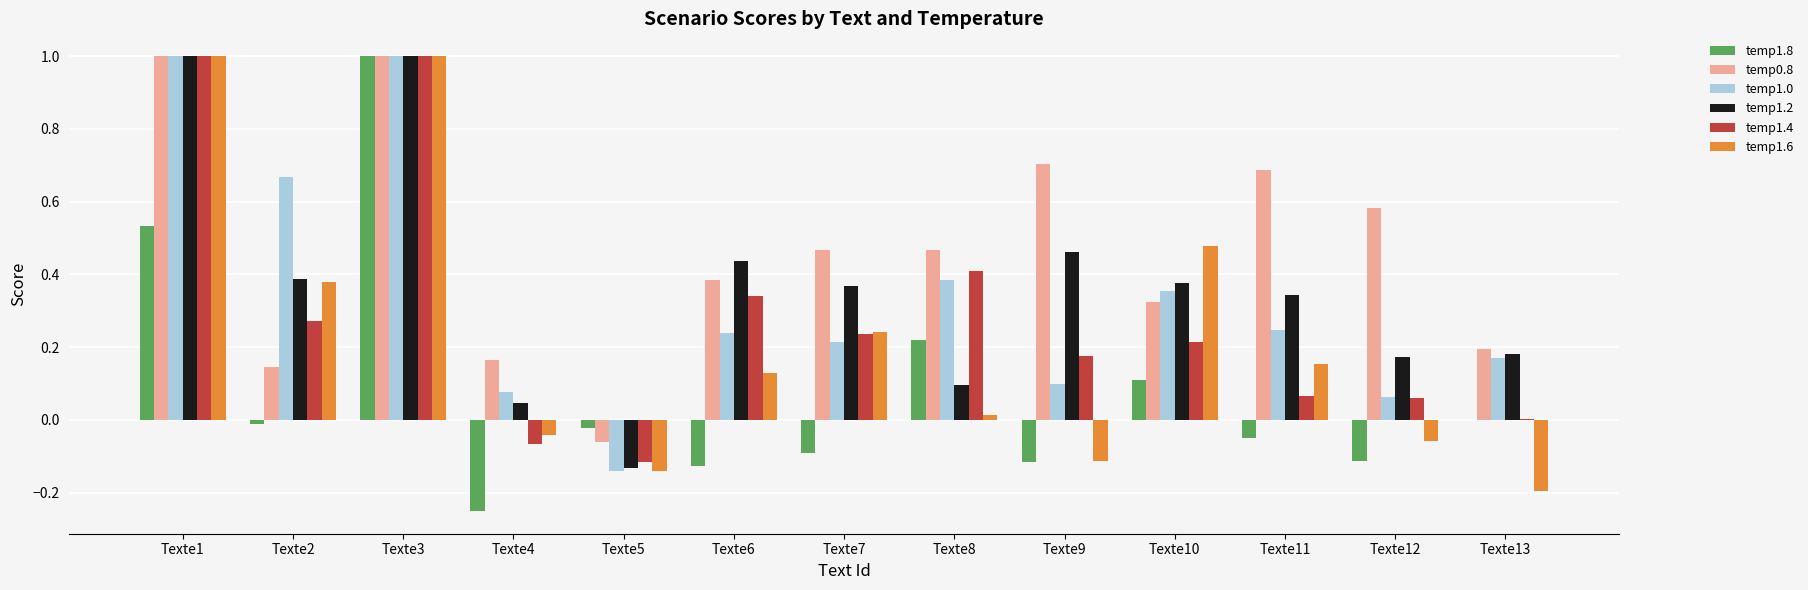

At which category is the sum across all series the highest?

Texte3